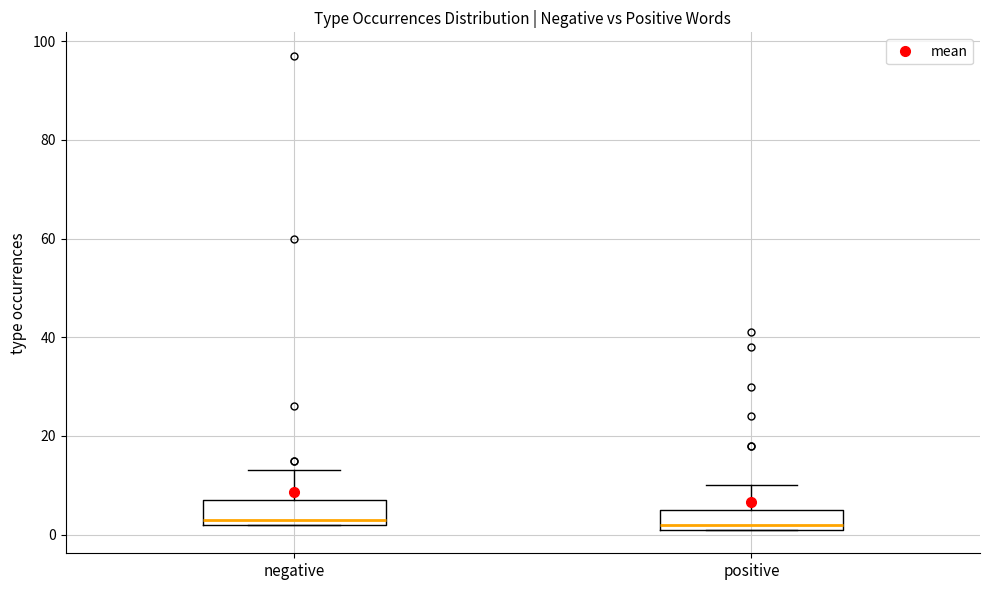

Where does the median line of the box for negative sit on the y-axis? The values are not printed on the chart, so give them approximately, as read against the axis.

4